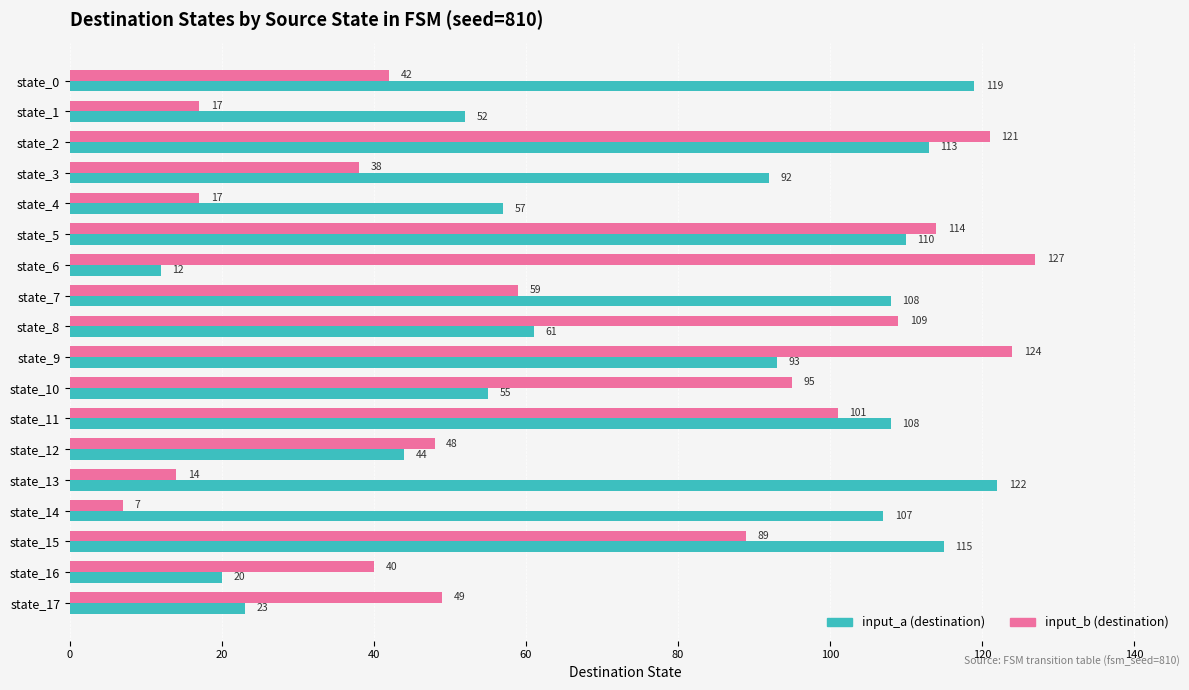

What is the total value across all series at state_12?

92